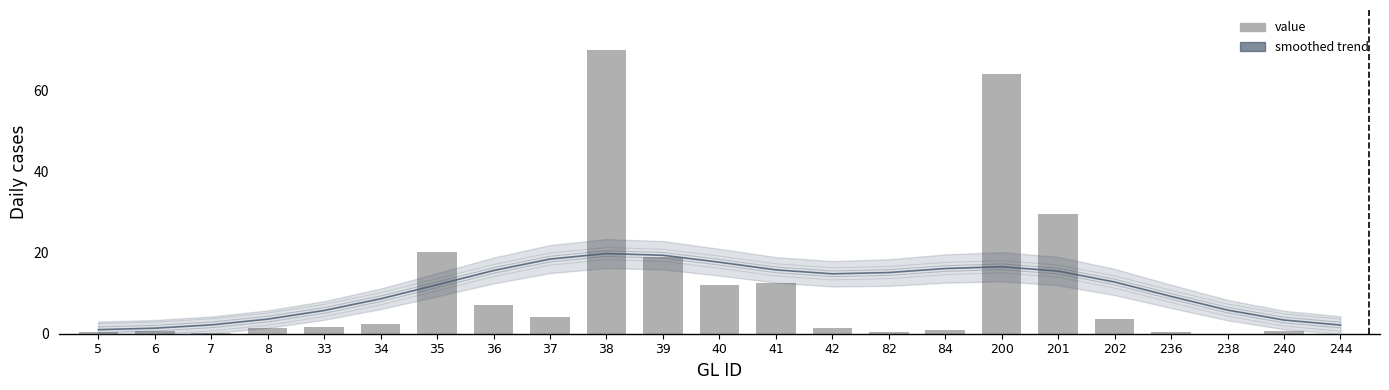

Does the chart contain any negative values?

No